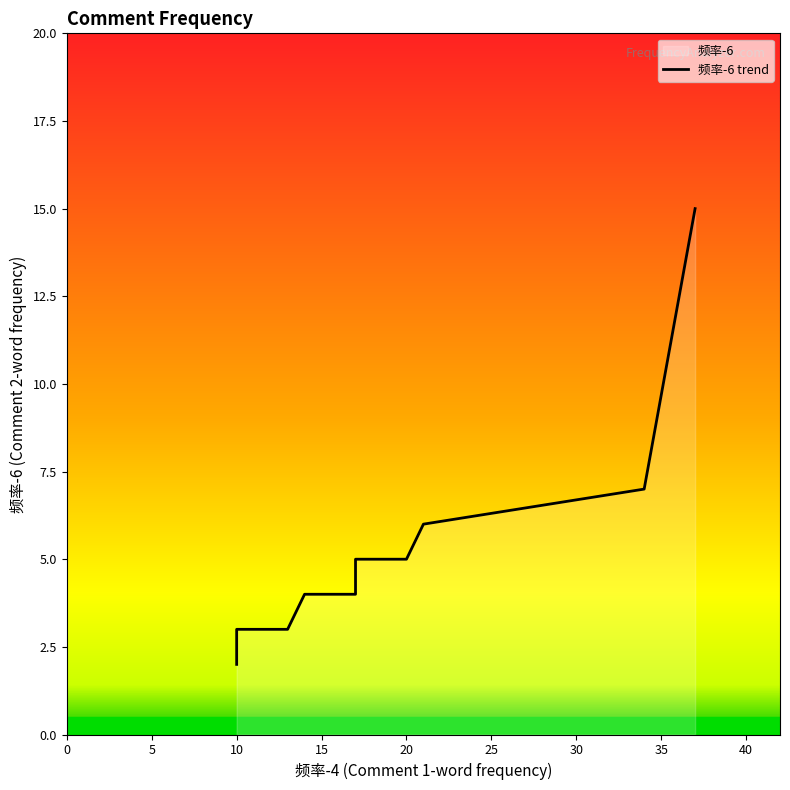

How many lines are shown in the chart?

1